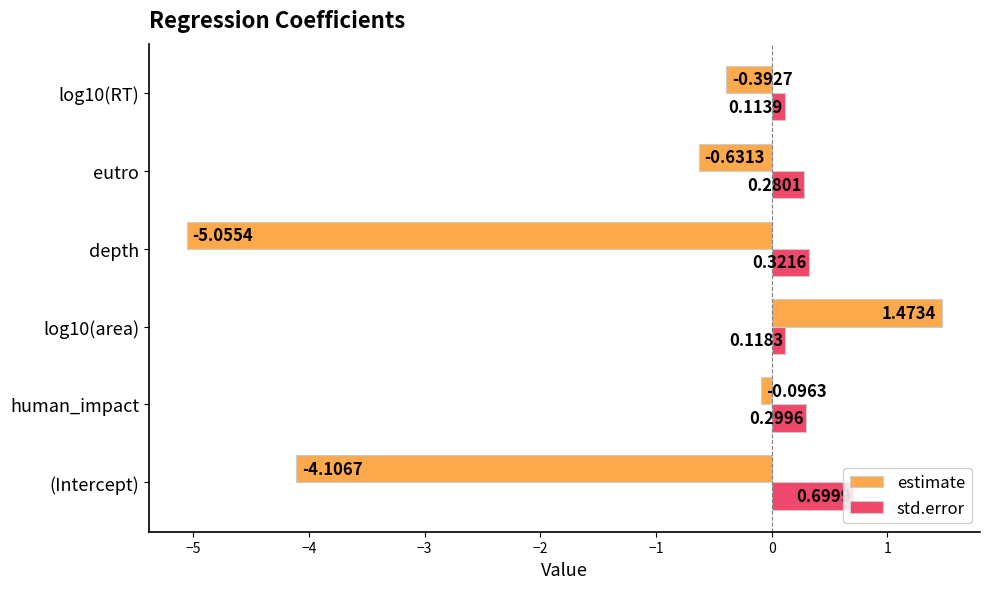

How many categories are shown in the chart?

6